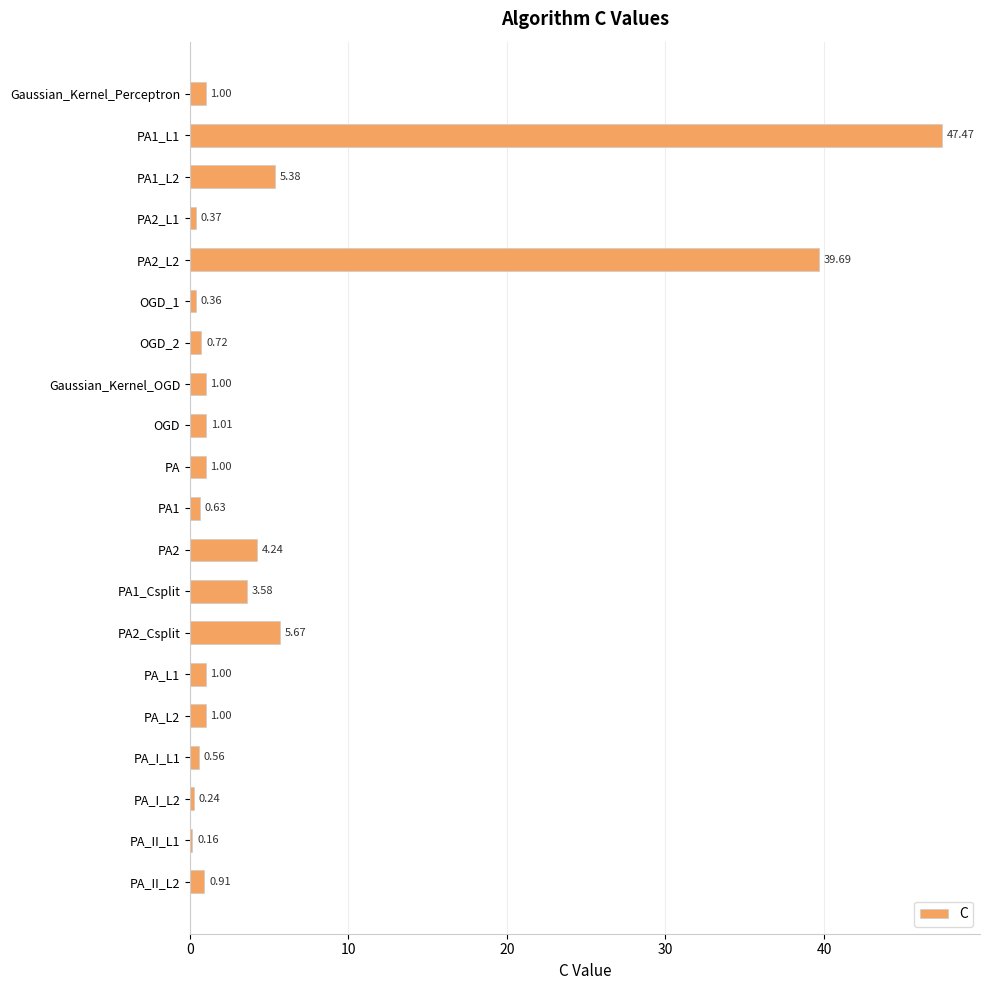

What is the label of the 1st bar from the top?

Gaussian_Kernel_Perceptron